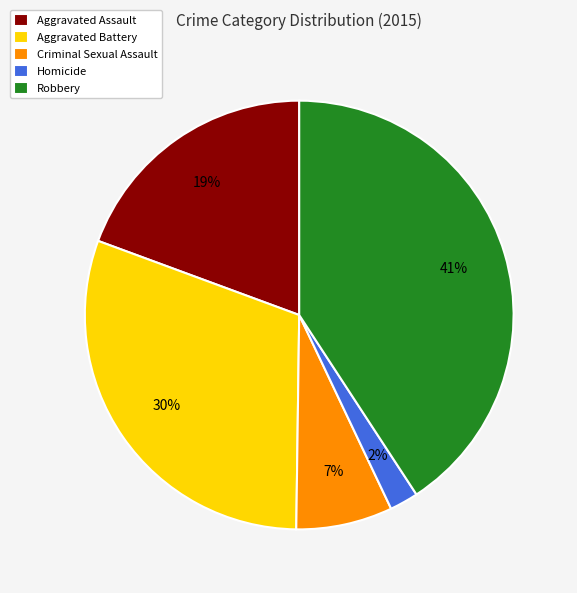

How many slices are in this pie chart?

5